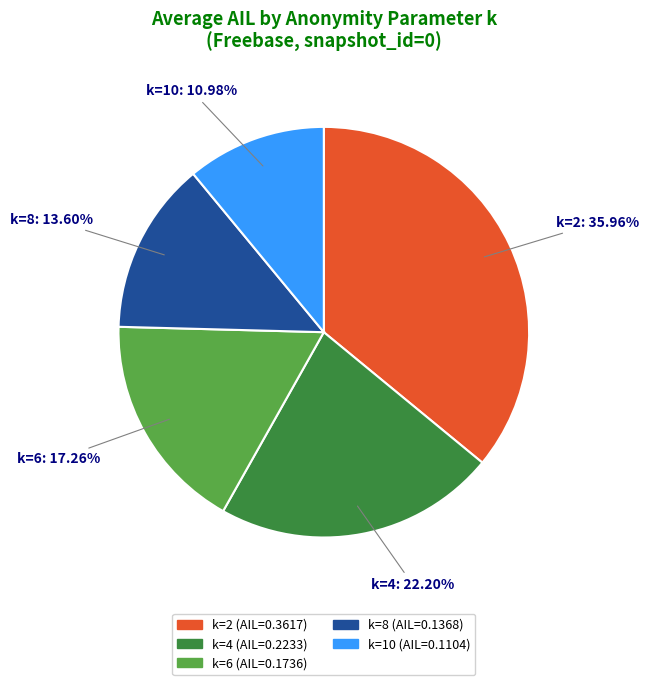

To the nearest percent, what portion does k=4 represent?

22%